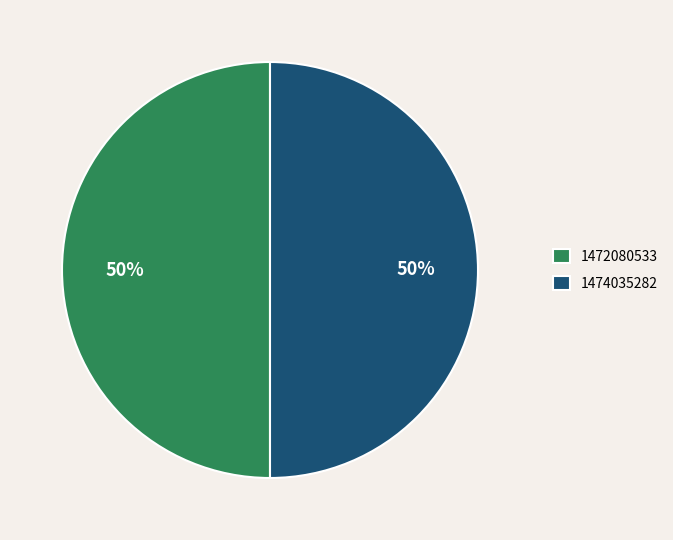

How many slices are in this pie chart?

2